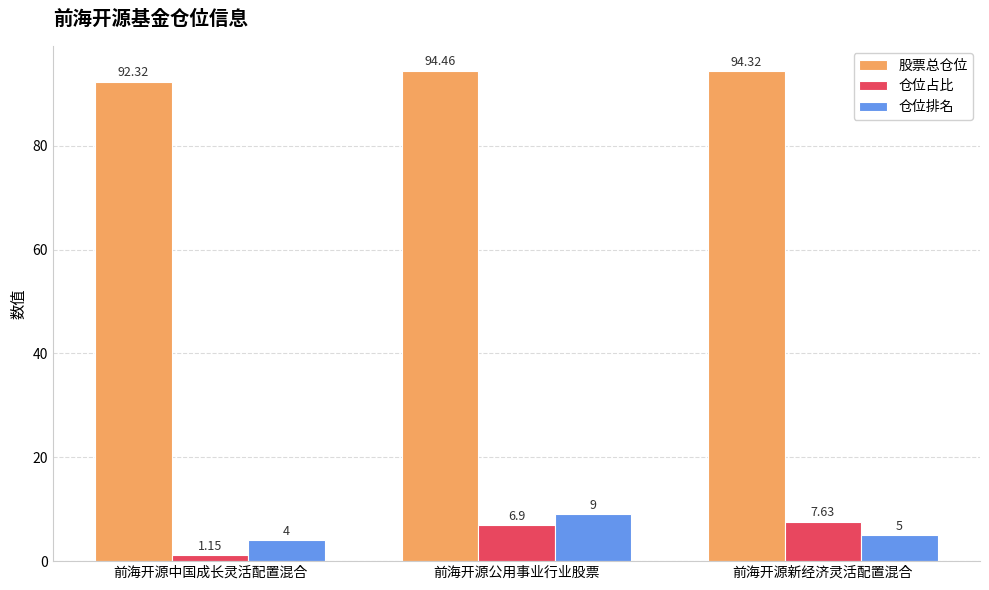

How many bars are there in total?

9